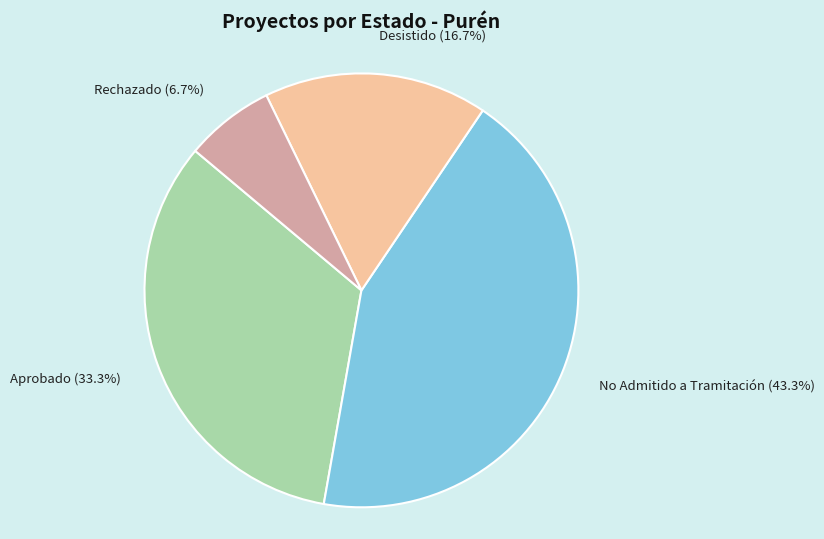

Count the number of slices in the pie.

4